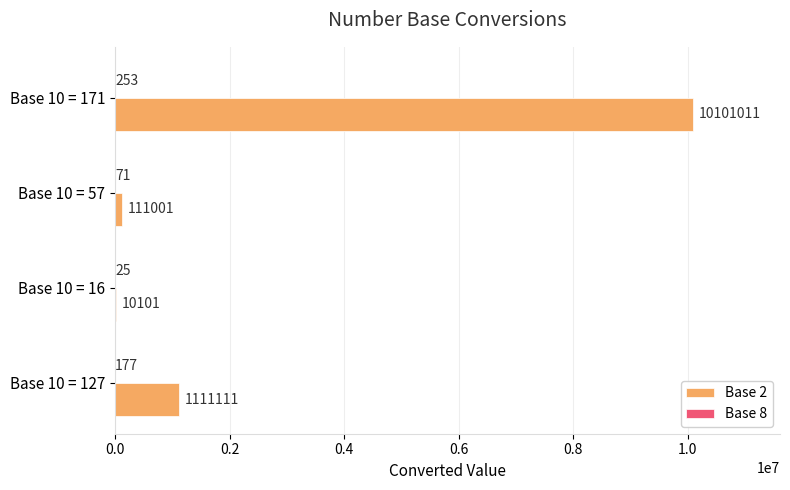

What is the total value across all series at Base 10 = 127?

1111288